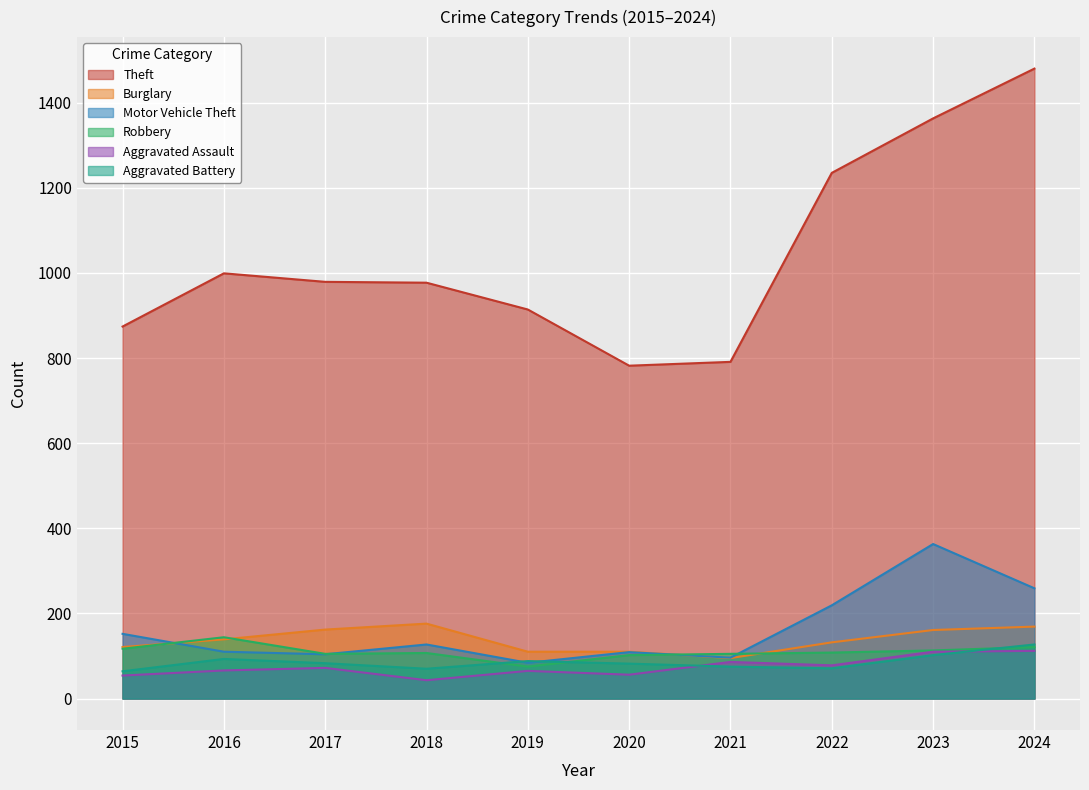

What are all the series names shown in the legend?

Theft, Burglary, Motor Vehicle Theft, Robbery, Aggravated Assault, Aggravated Battery